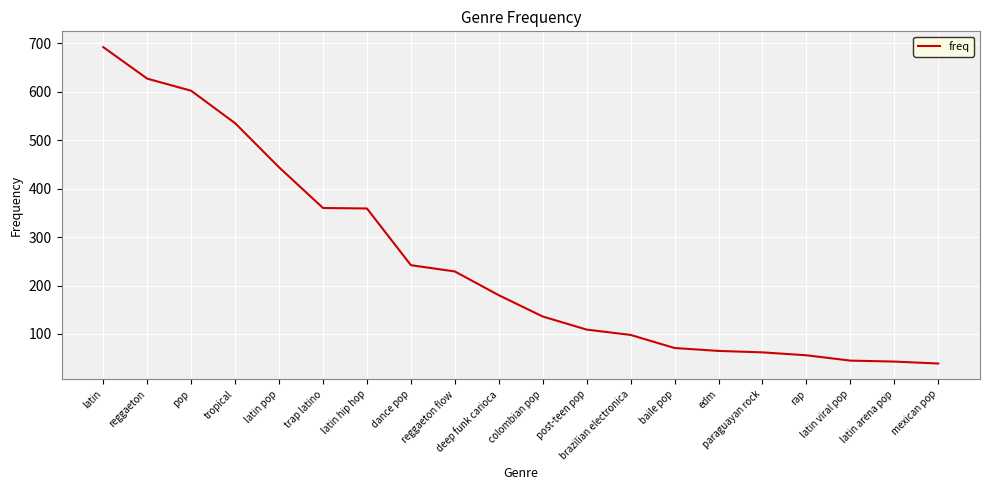

Between reggaeton and post-teen pop, which is larger?

reggaeton